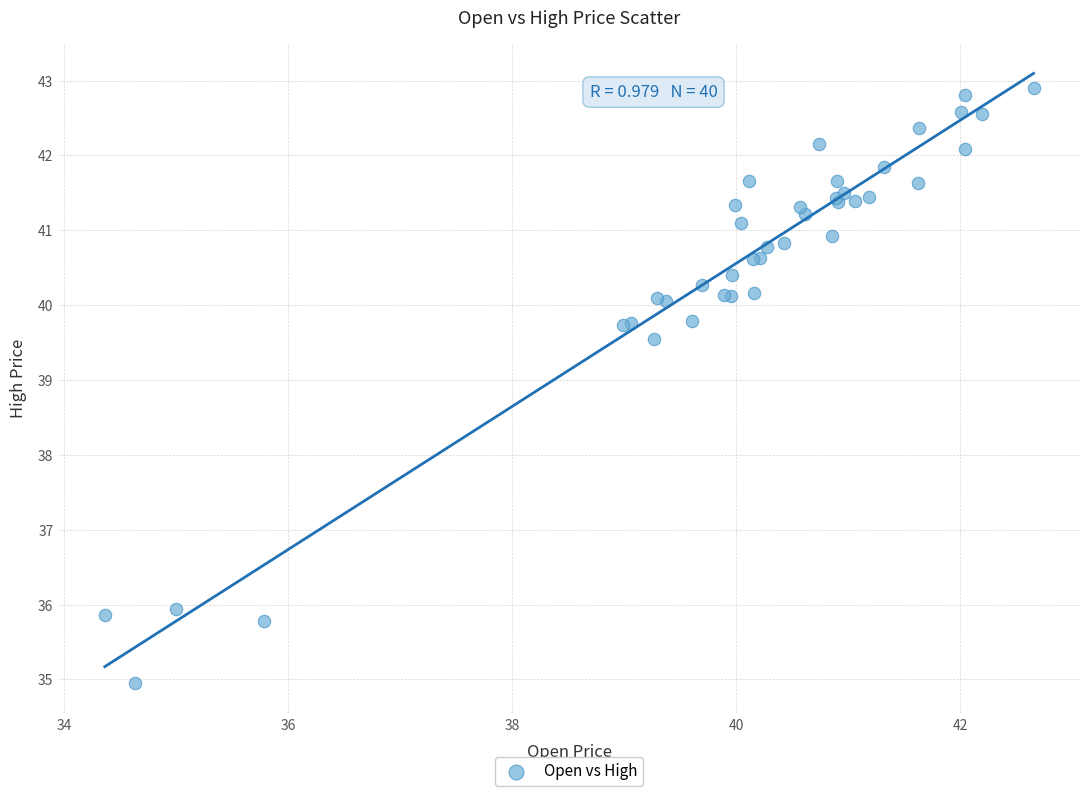

What Y value in the scatter plot is closest to 38?

39.5